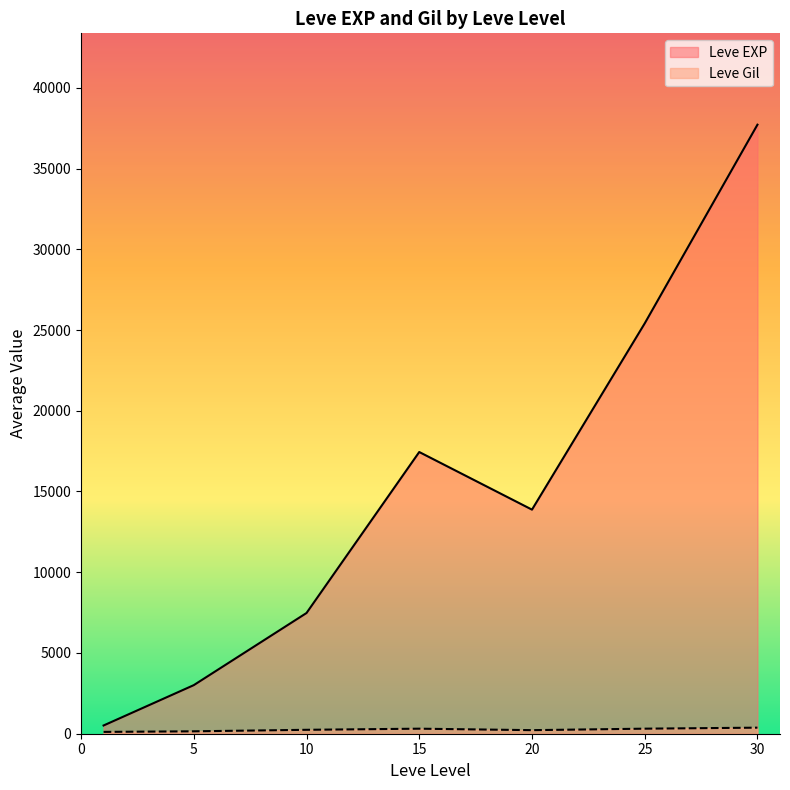

Which series has the largest total across all categories?

Leve EXP